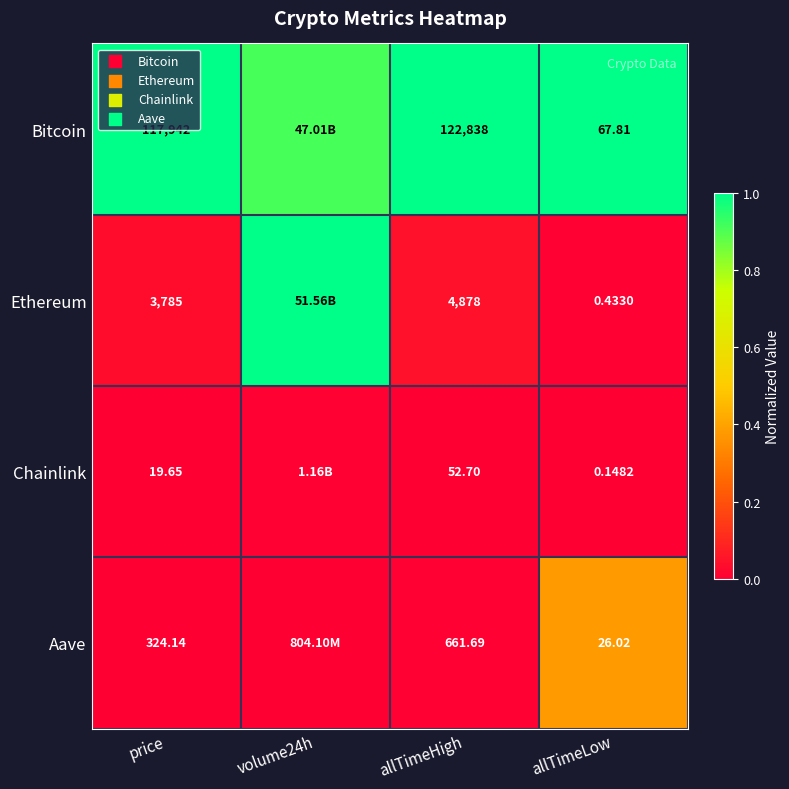

At allTimeHigh, list the series in order from smallest to largest.

Chainlink, Aave, Ethereum, Bitcoin